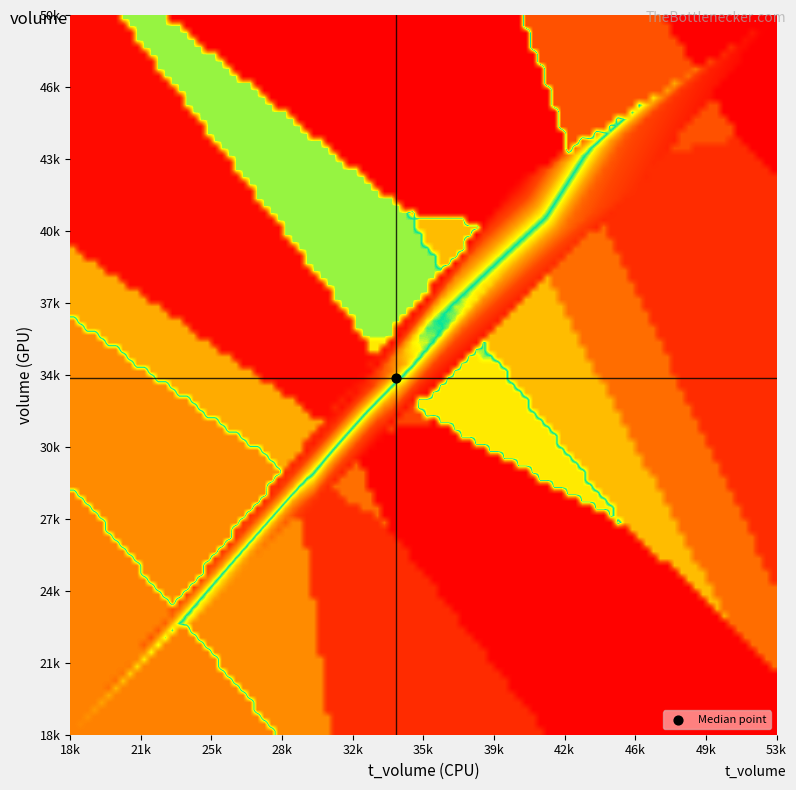

The 2022-10-27 series shows 9830.0 at volume. True or false?

False